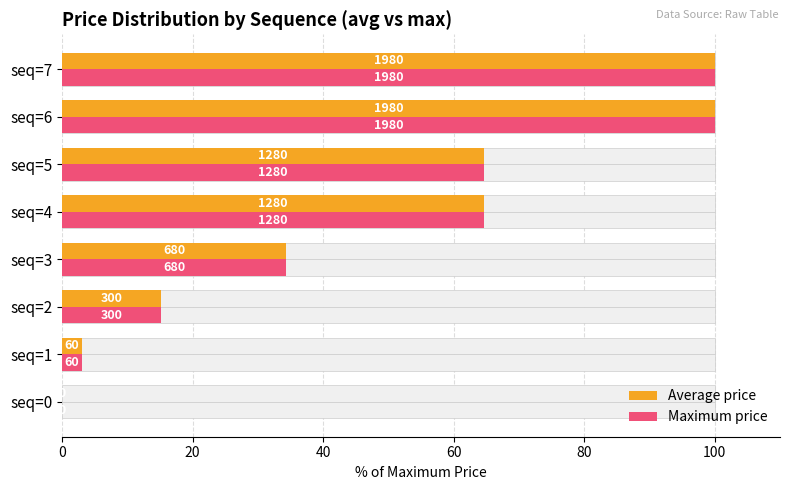

Rank the series at seq=2 from highest to lowest value.

Average price, Maximum price